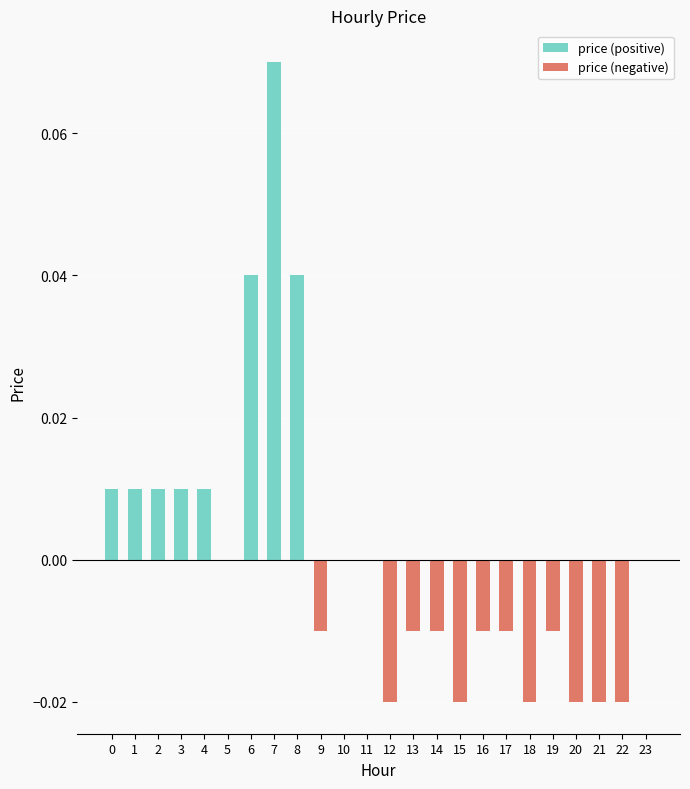

List the series in order of their peak value, lowest first.

price (negative), price (positive)